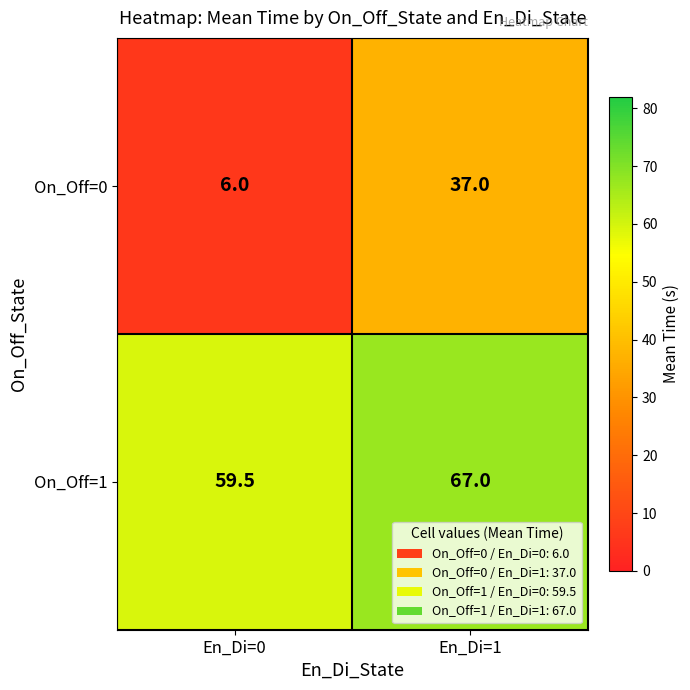

Which series has the widest spread of values?

On_Off=0